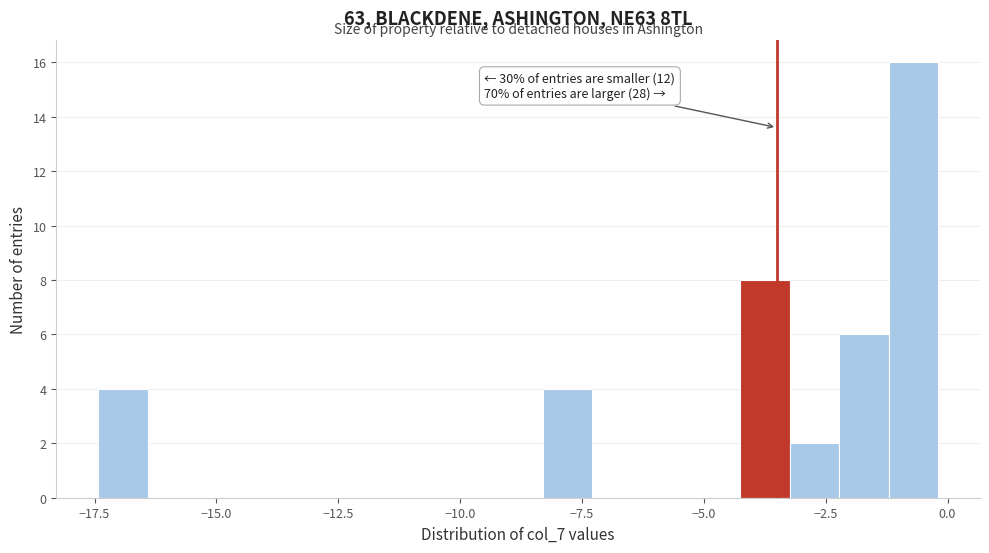

Read against the x-axis, roughly where is the centre of the tallest bar?

-0.5